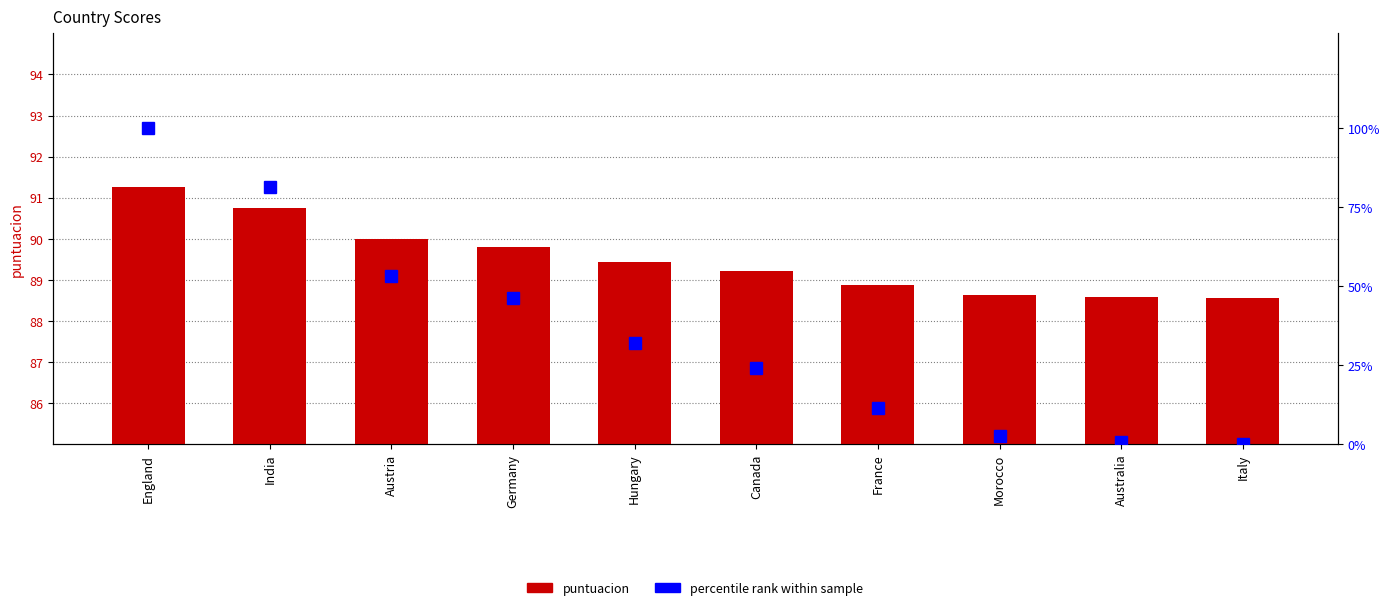

What are all the series names shown in the legend?

puntuacion, percentile rank within sample